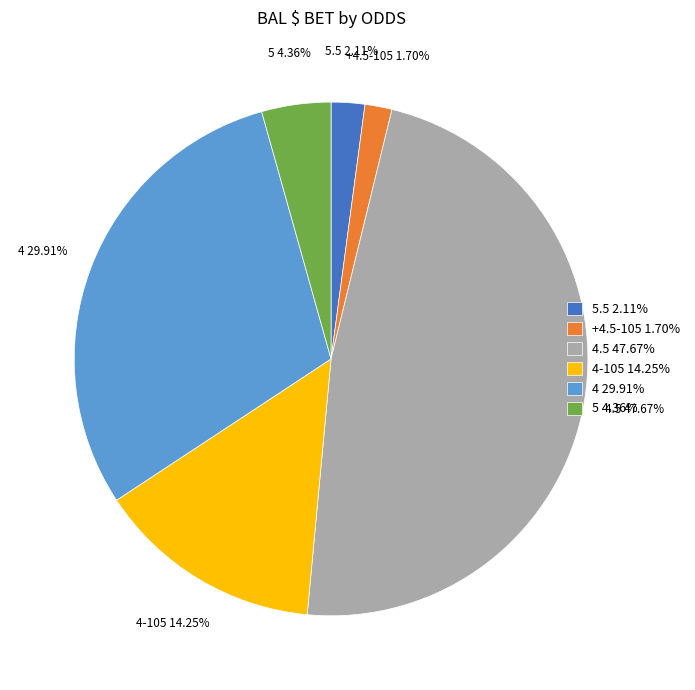

To the nearest percent, what is the average slice percentage?

17%